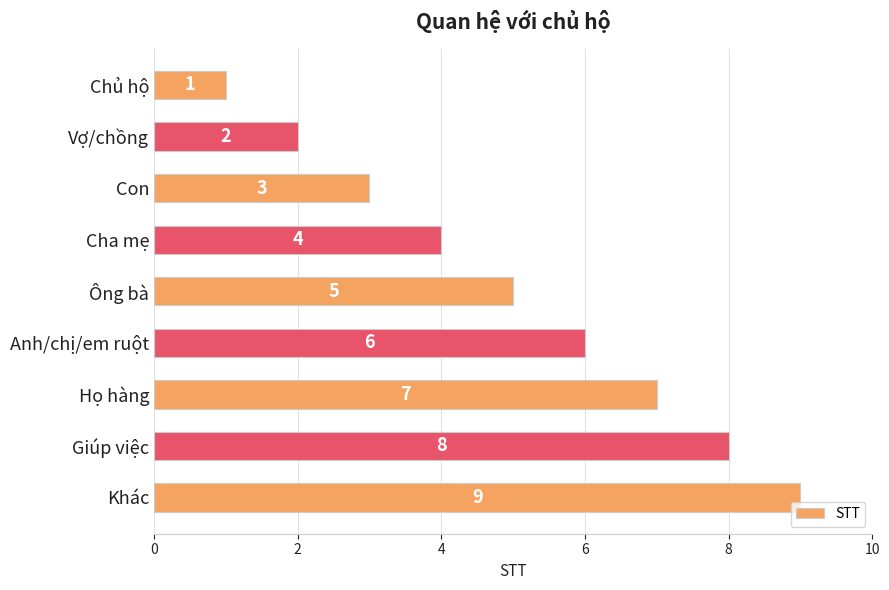

Are the bars grouped side by side (vs. stacked)?

No